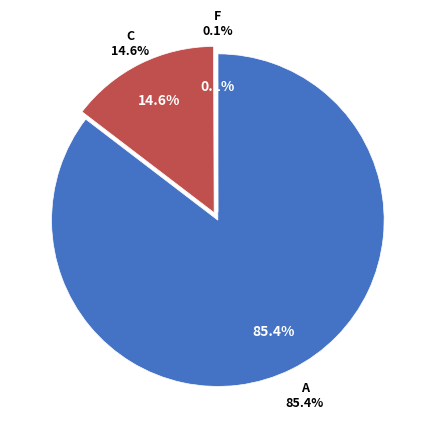

Does Sin Incidentes represent more than half of the total?

Yes